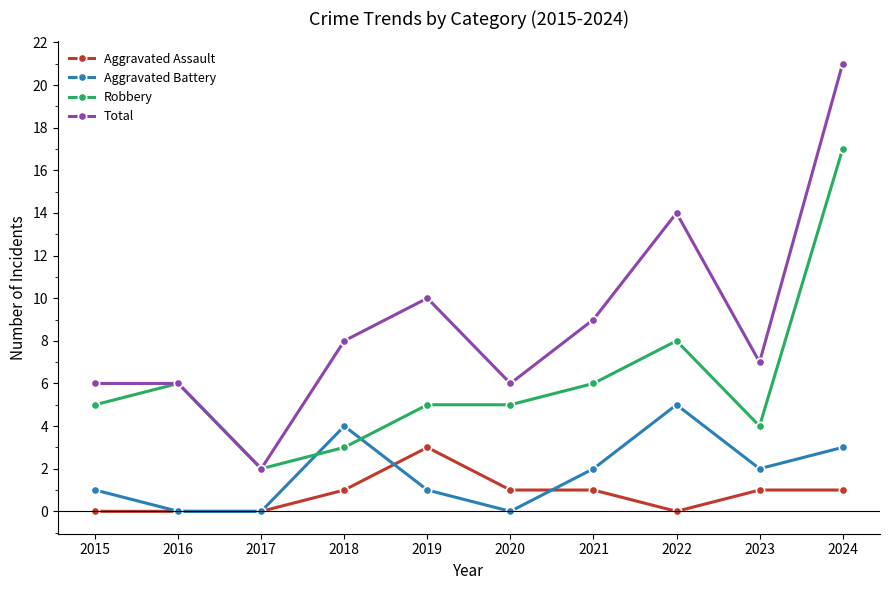

Which series changed the most between 2016 and 2019?

Total